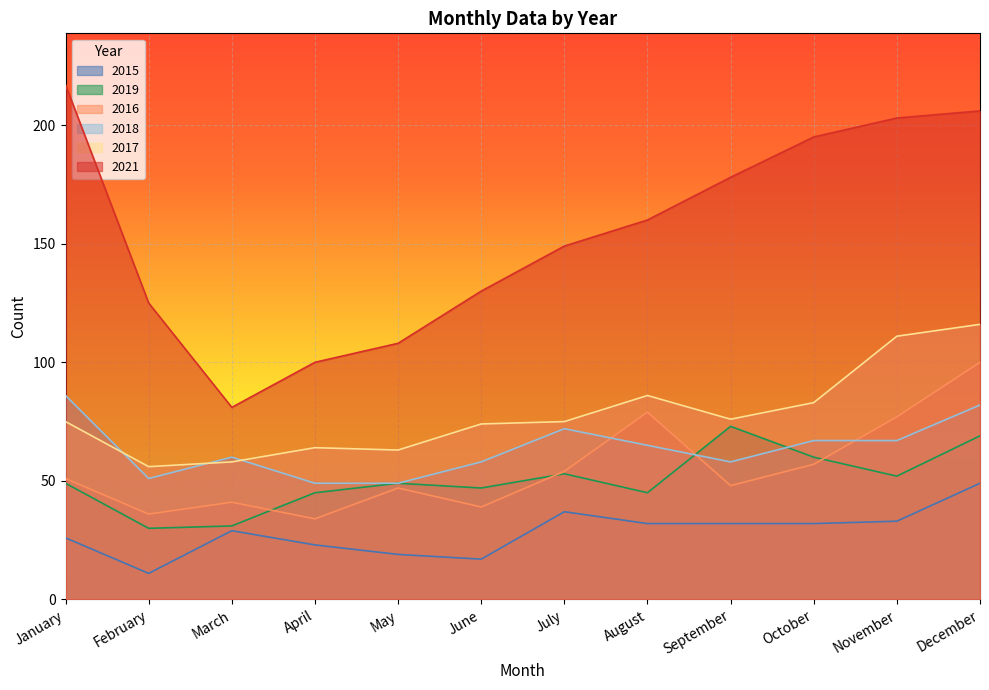

Rank the series at July from highest to lowest value.

2021, 2017, 2018, 2016, 2019, 2015